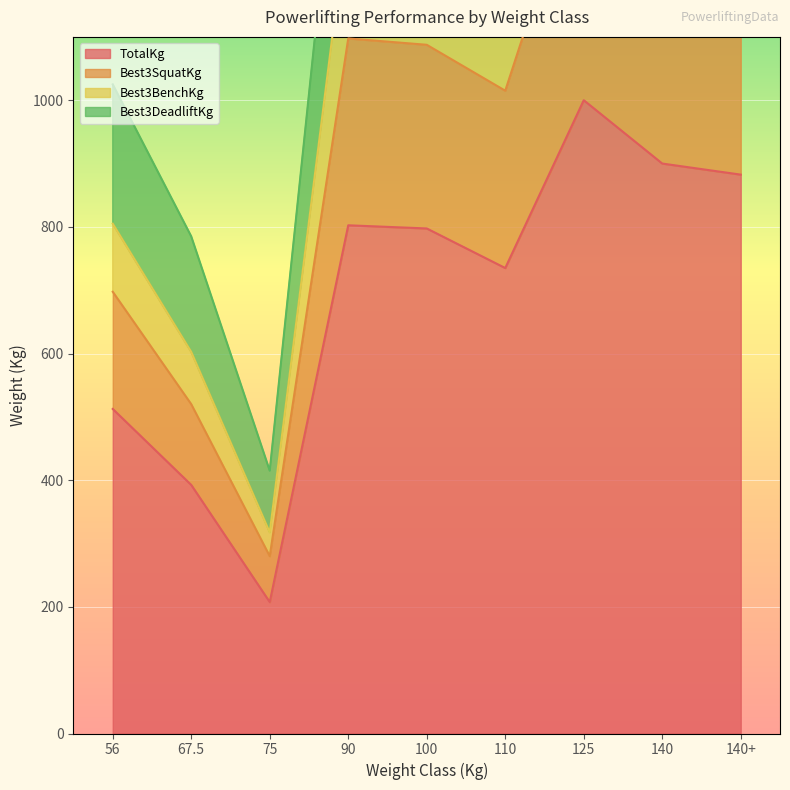

The value of TotalKg at 140 is 352.3. True or false?

False